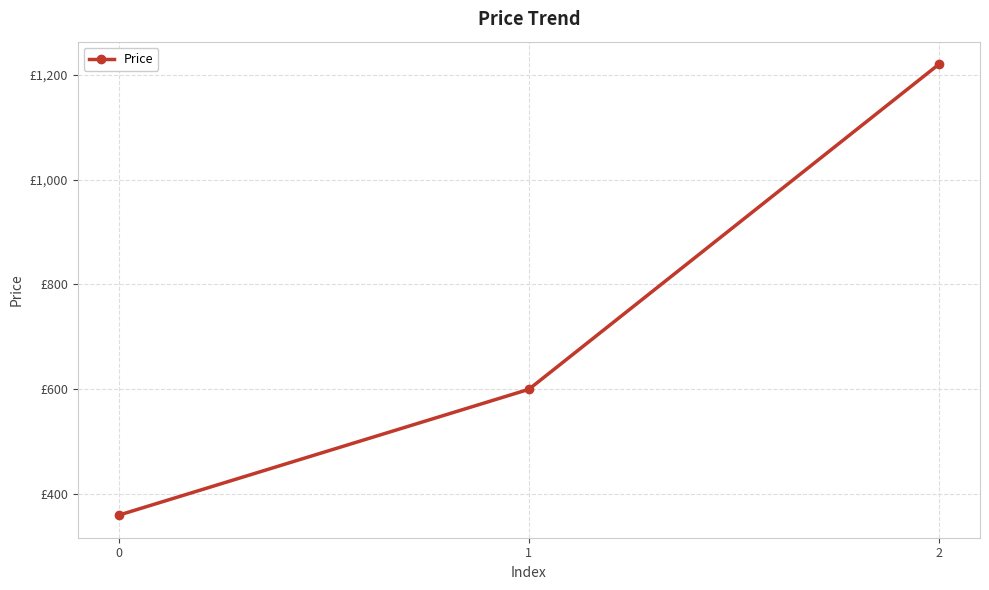

What is the sum of all values?

2180